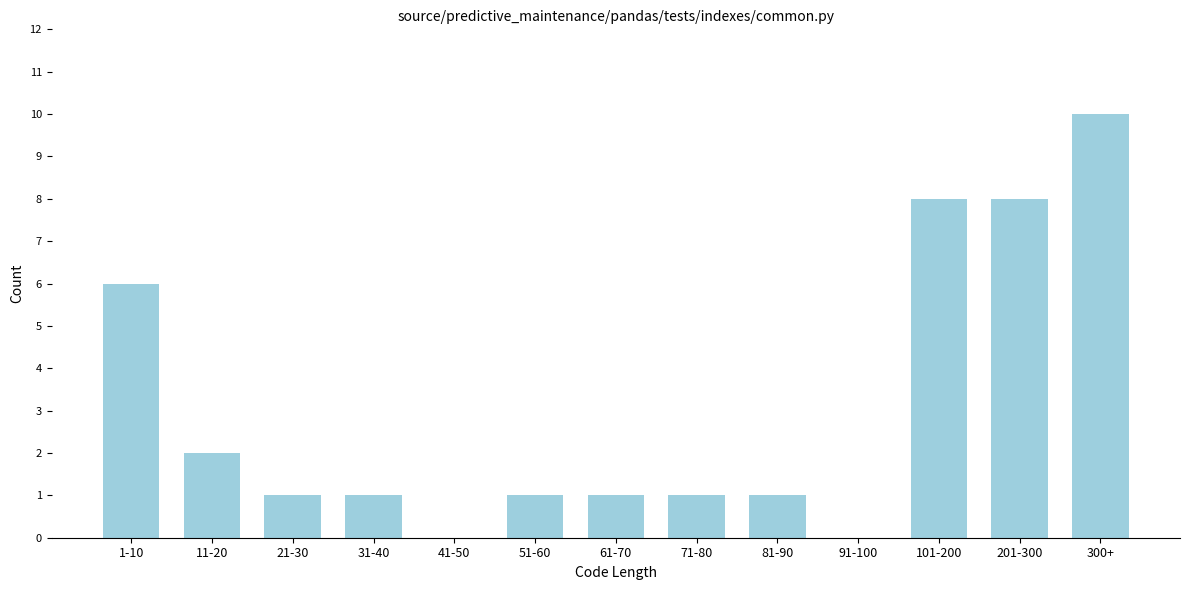

Reading right to left, extract all data points from this chart.

300+=10	201-300=8	101-200=8	91-100=0	81-90=1	71-80=1	61-70=1	51-60=1	41-50=0	31-40=1	21-30=1	11-20=2	1-10=6